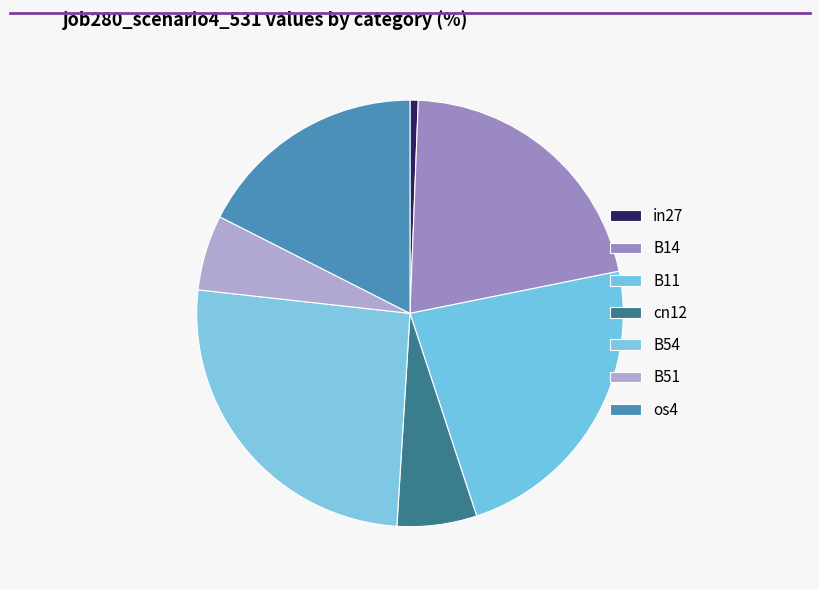

Is B14 the majority of the pie?

No